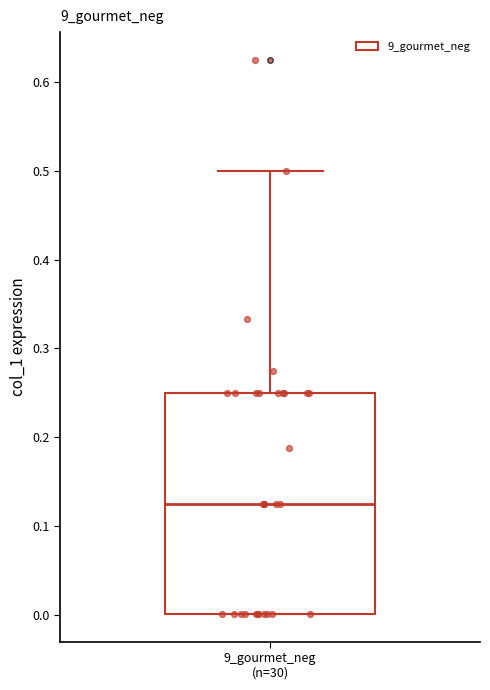

Where does the upper whisker of the box for 9_gourmet_neg (n=30) end on the y-axis? The values are not printed on the chart, so give them approximately, as read against the axis.

0.50